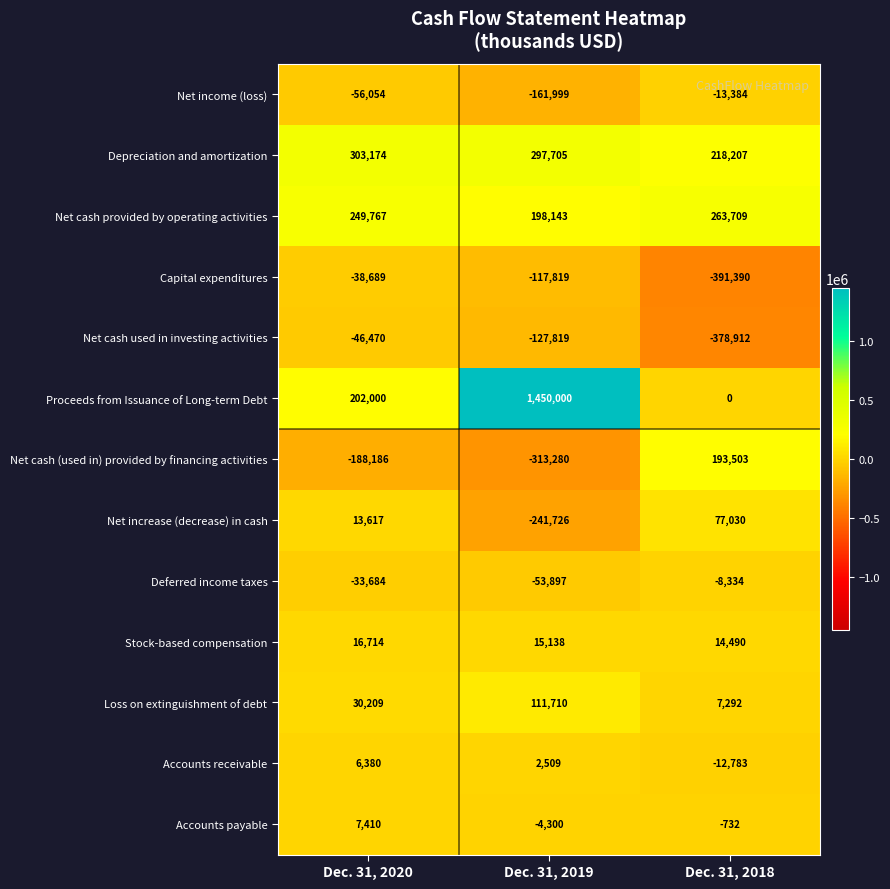

How many positive values does the Proceeds from Issuance of Long-term Debt series have?

2